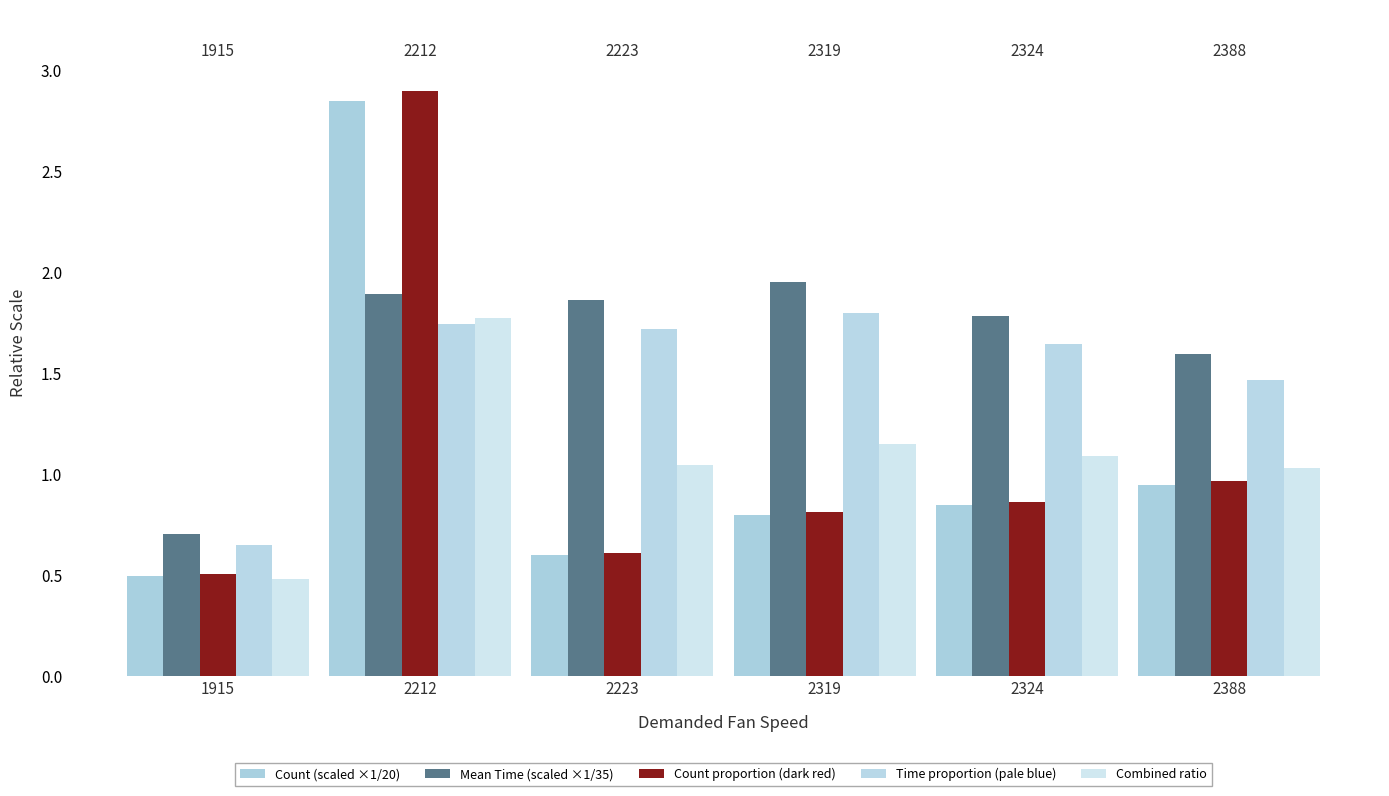

Which category has the highest value across all series?

2212